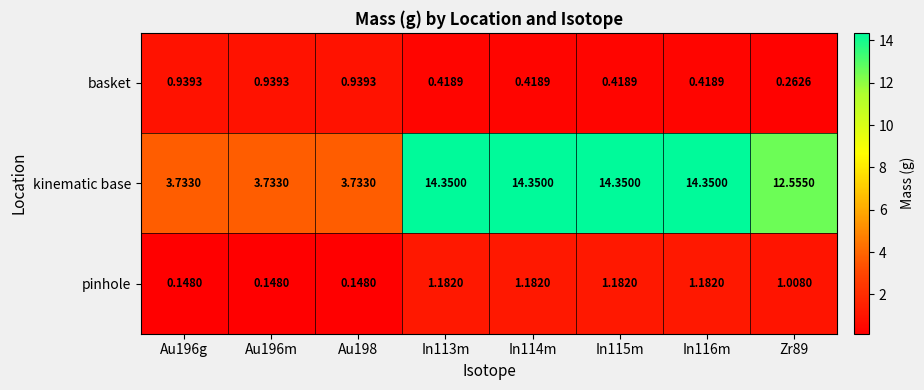

At how many categories does at least one series exceed 7?

5